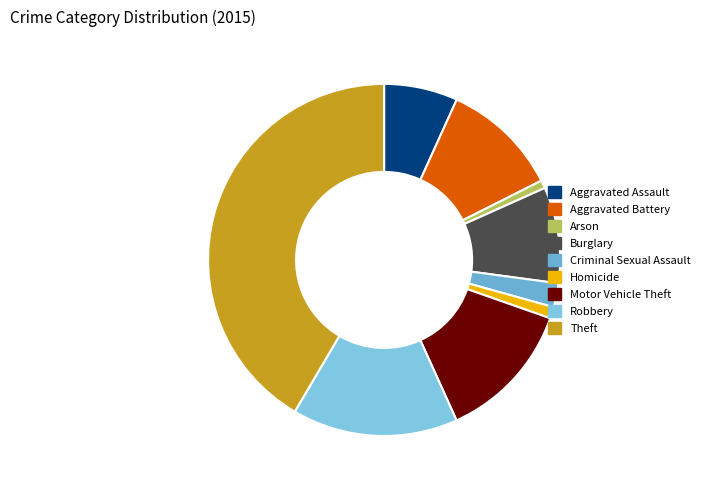

What is the change in value from Aggravated Battery to Homicide?

-465